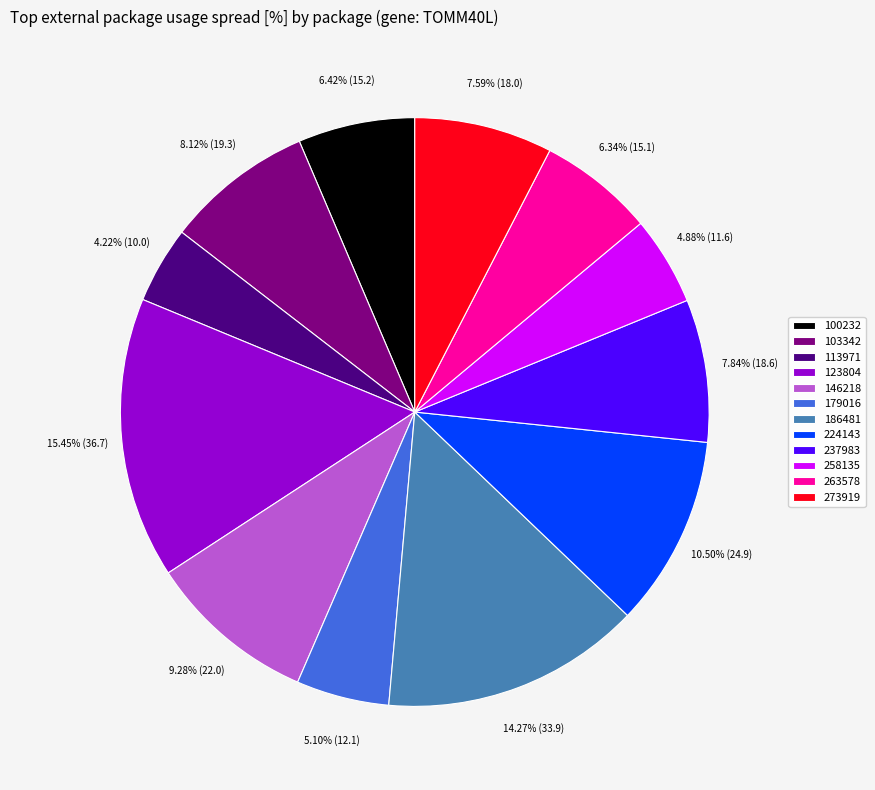

Approximately how many times larger is the value at 224143 compared to 113971?

2.5